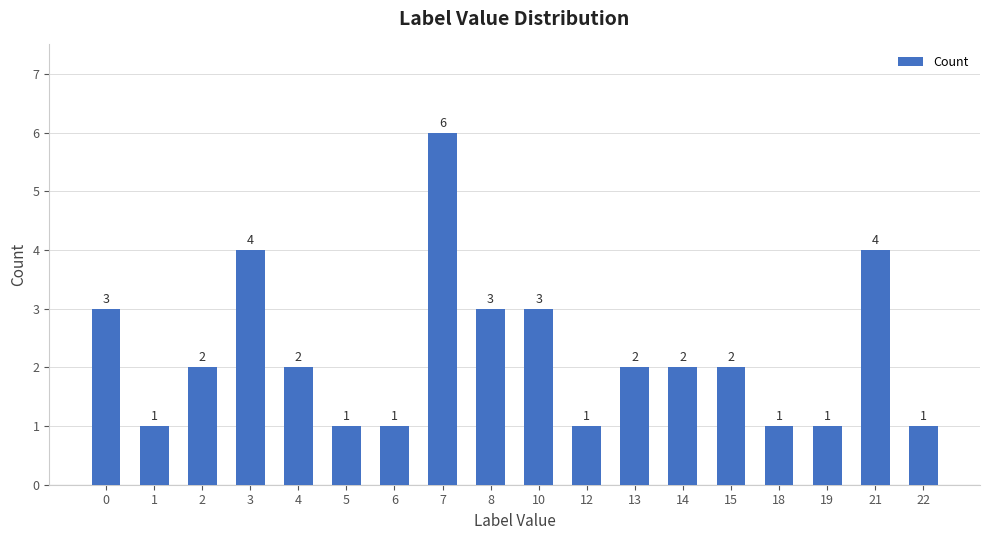

Are the bars horizontal?

No